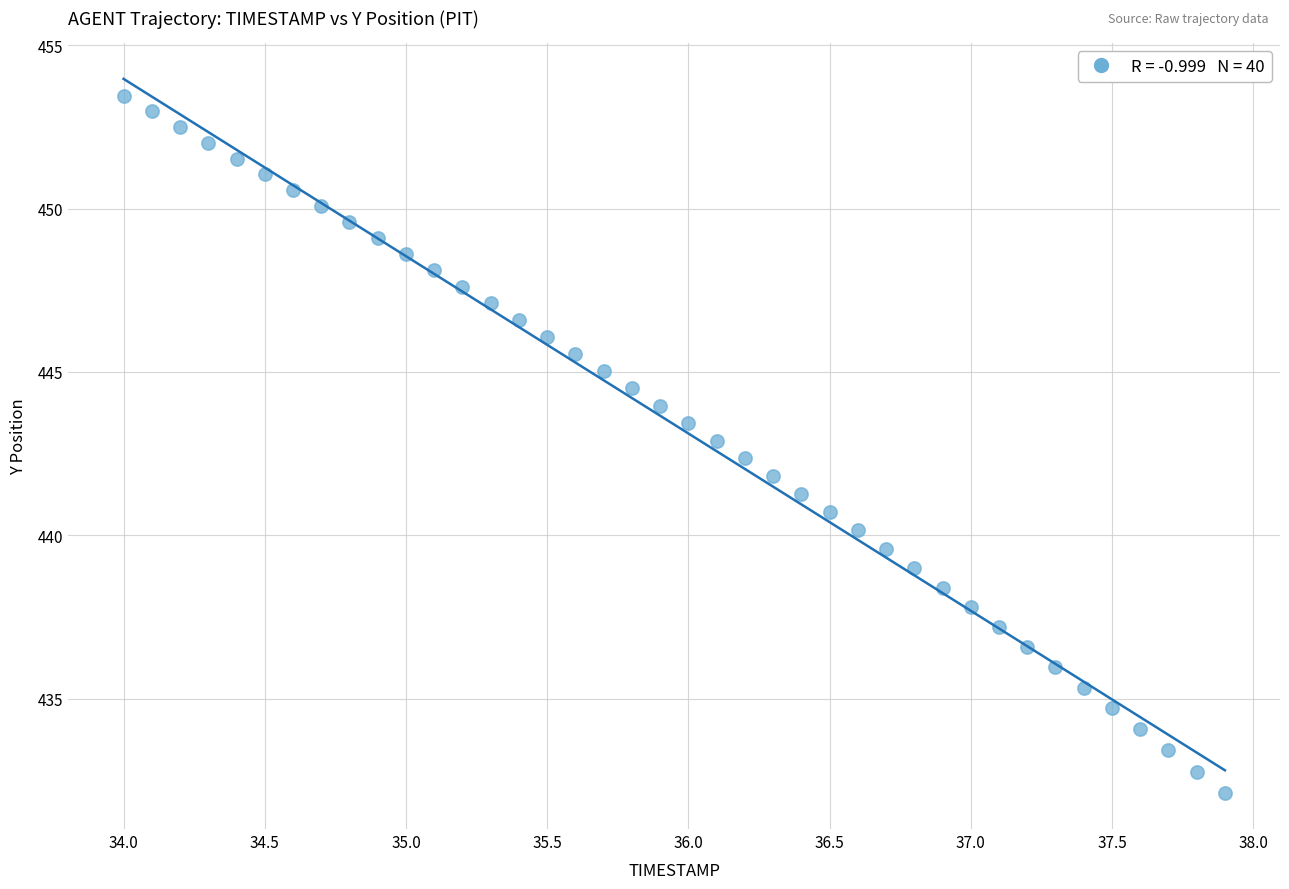

What is the range of X values (max minus min)?

3.9